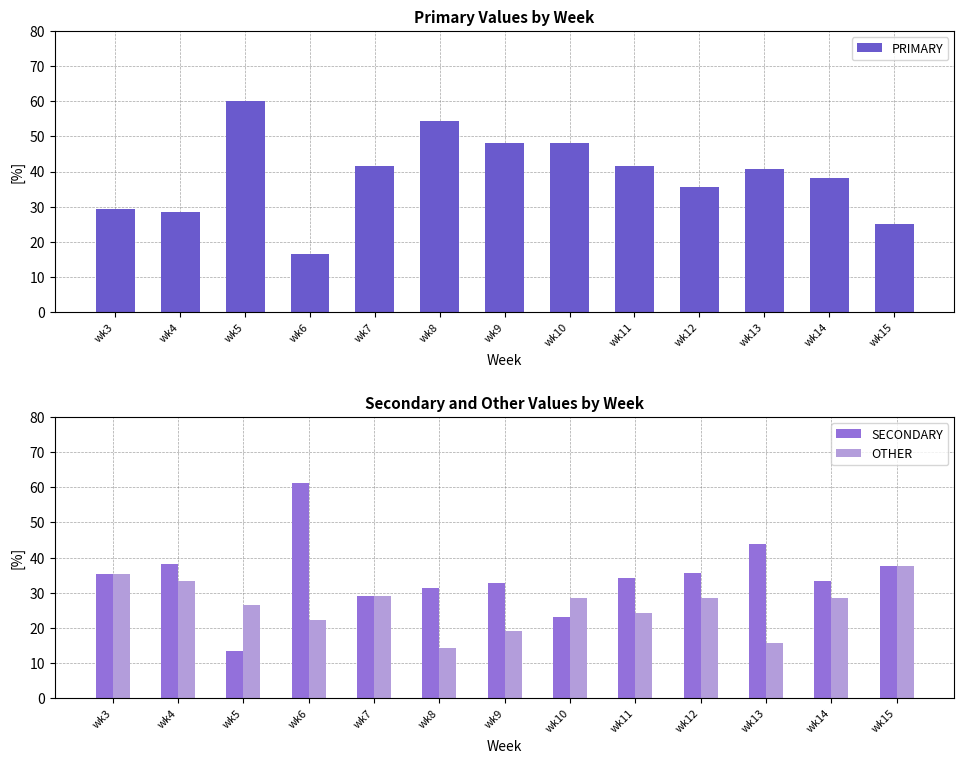

What is the greatest value displayed?

61.1